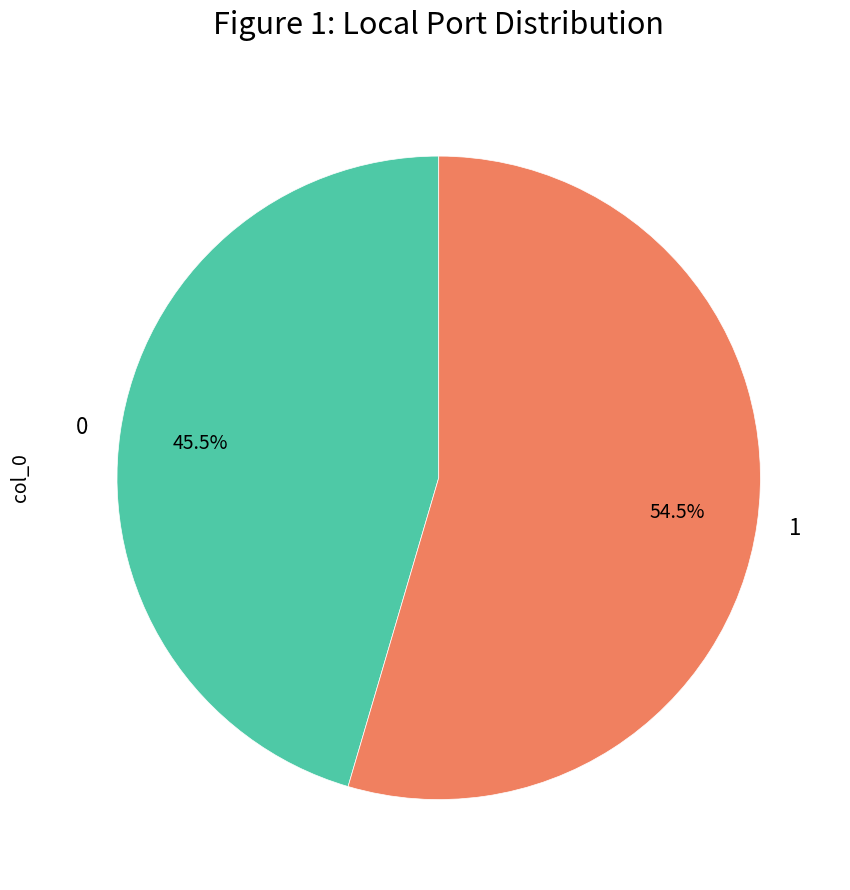

Approximately how many times larger is the value at 1 compared to 0?

1.2